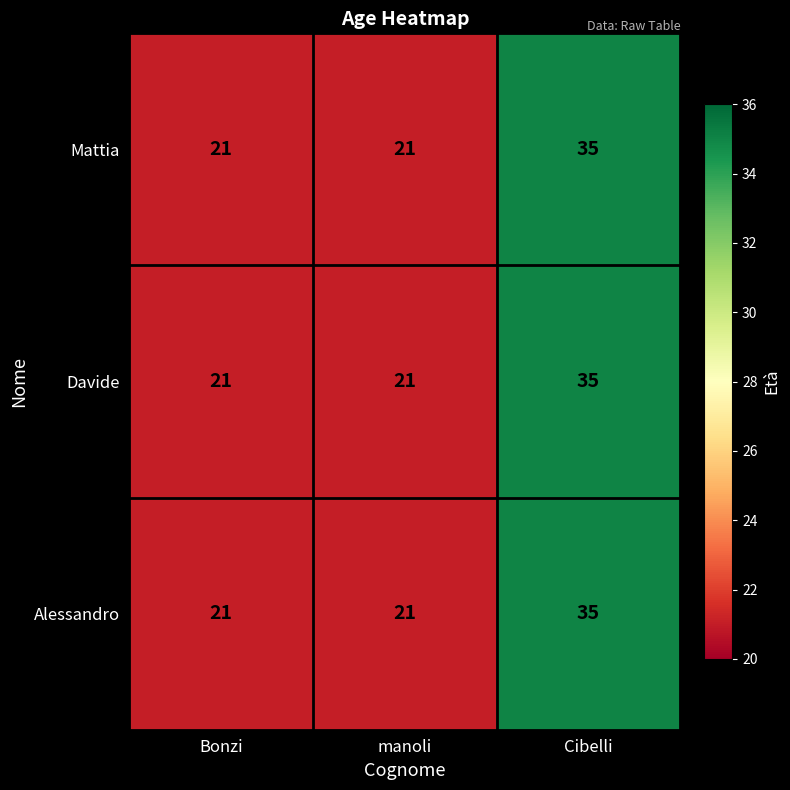

What is the sum of all Davide values?

77